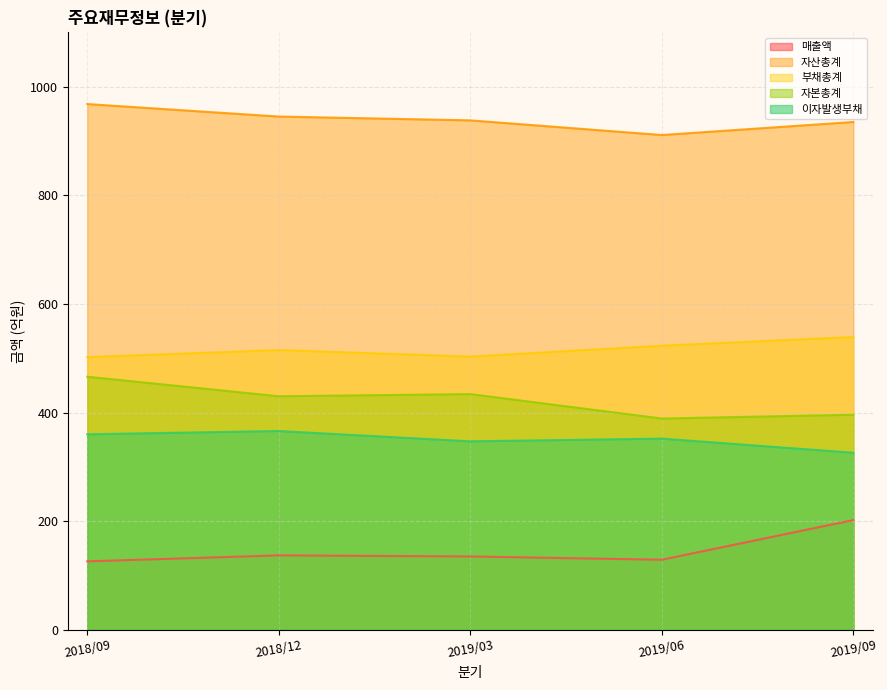

Which series has the largest total across all categories?

자산총계